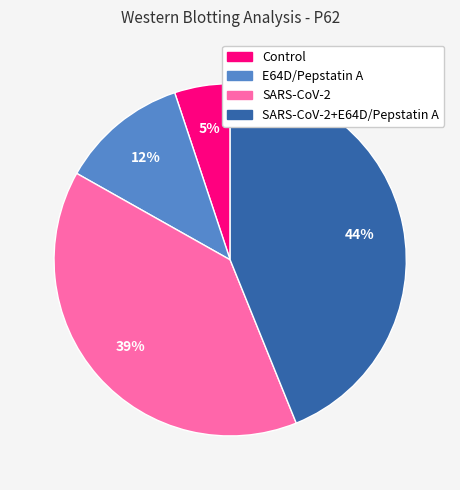

Combined, do SARS-CoV-2+E64D/Pepstatin A and E64D/Pepstatin A account for over 50%?

Yes